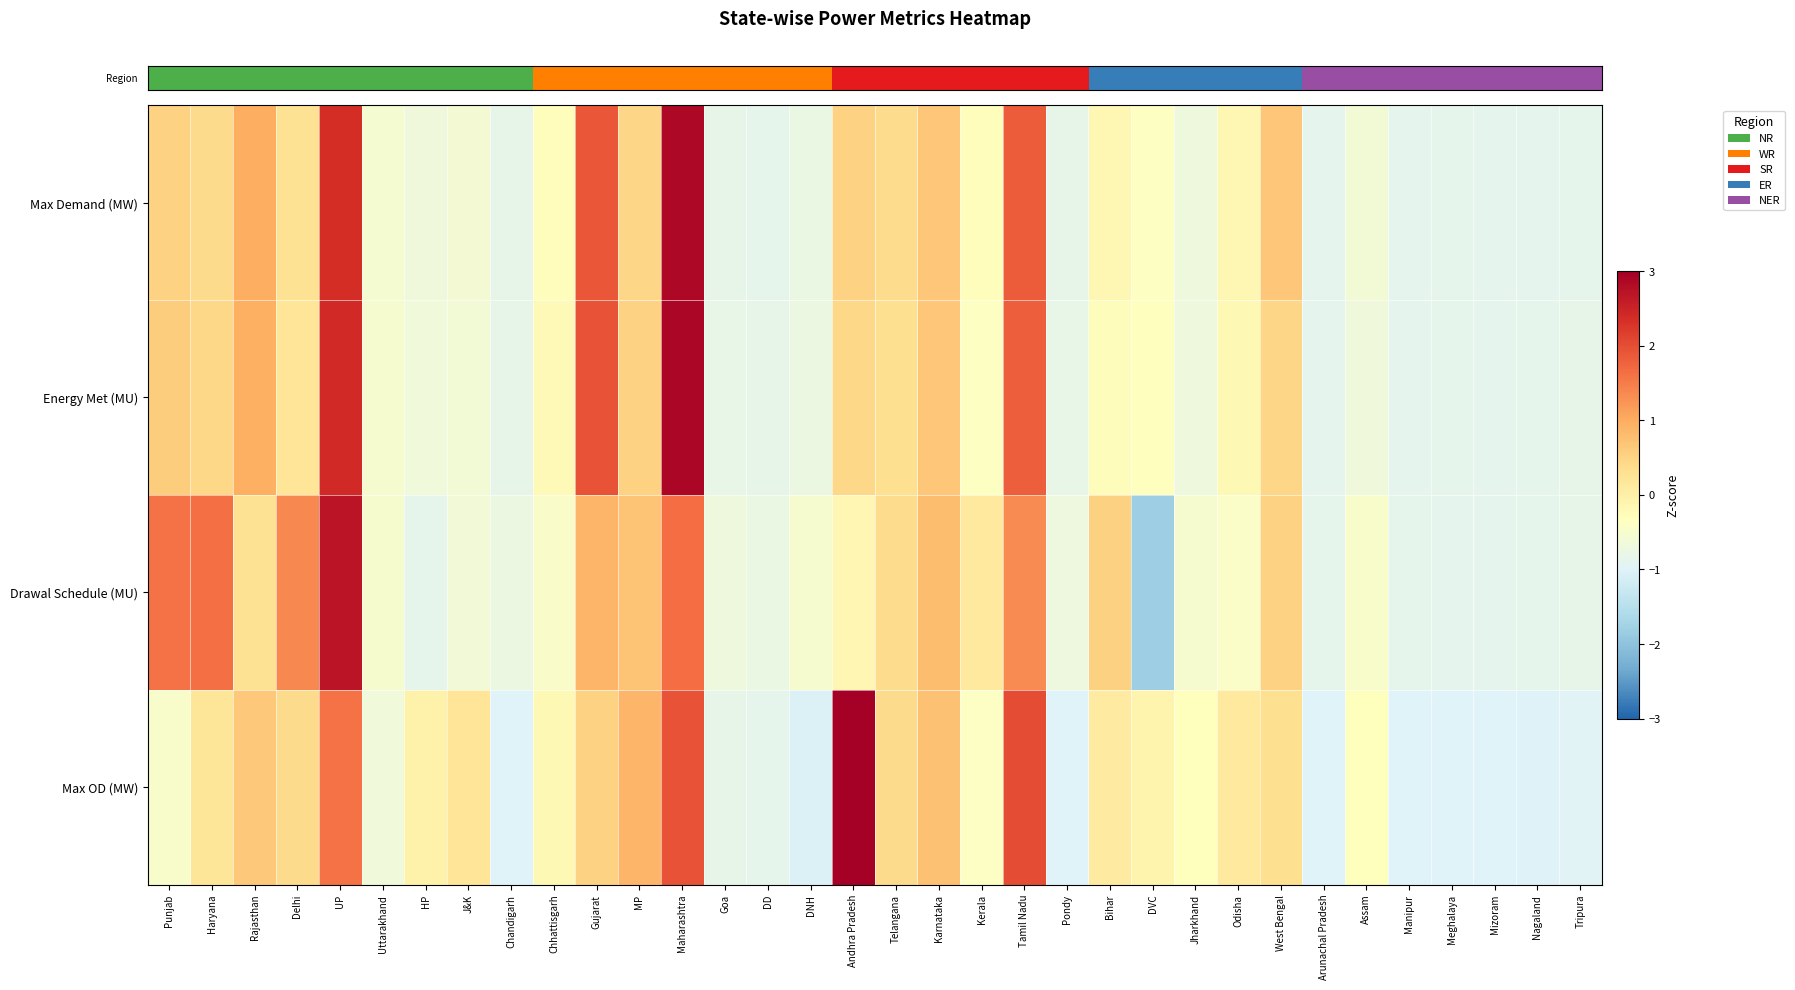

Reading left to right, what are all the values shown in this chart?

row_0: 0.5	0.4	1.0	0.3	2.3	-0.5	-0.7	-0.6	-0.8	-0.3	1.9	0.5	2.9	-0.8	-0.8	-0.8	0.5	0.4	0.7	-0.3	1.8	-0.8	-0.2	-0.4	-0.7	-0.2	0.7	-0.9	-0.6	-0.9	-0.9	-0.9	-0.9	-0.9
row_1: 0.6	0.4	1.0	0.2	2.4	-0.5	-0.7	-0.6	-0.8	-0.2	1.9	0.5	2.9	-0.8	-0.8	-0.7	0.4	0.3	0.7	-0.4	1.8	-0.8	-0.3	-0.3	-0.7	-0.2	0.5	-0.9	-0.7	-0.9	-0.8	-0.9	-0.9	-0.8
row_2: 1.6	1.6	0.3	1.4	2.7	-0.5	-0.9	-0.6	-0.7	-0.5	0.9	0.7	1.7	-0.7	-0.8	-0.5	-0.2	0.4	0.8	0.1	1.4	-0.7	0.5	-1.8	-0.5	-0.4	0.5	-0.9	-0.5	-0.9	-0.9	-0.9	-0.9	-0.8
row_3: -0.5	0.2	0.6	0.4	1.6	-0.6	-0.1	0.2	-1.0	-0.2	0.5	0.9	1.9	-0.8	-0.9	-1.0	3.1	0.4	0.7	-0.4	2.0	-1.0	0.1	-0.1	-0.3	0.1	0.3	-1.0	-0.3	-1.0	-1.0	-1.0	-1.0	-1.0